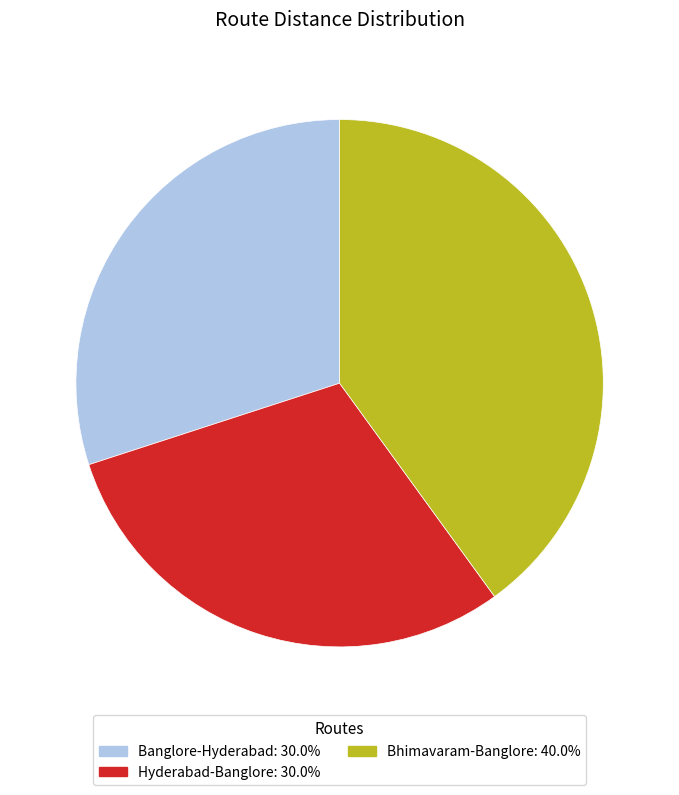

Which has a higher value, Banglore-Hyderabad or Bhimavaram-Banglore?

Bhimavaram-Banglore